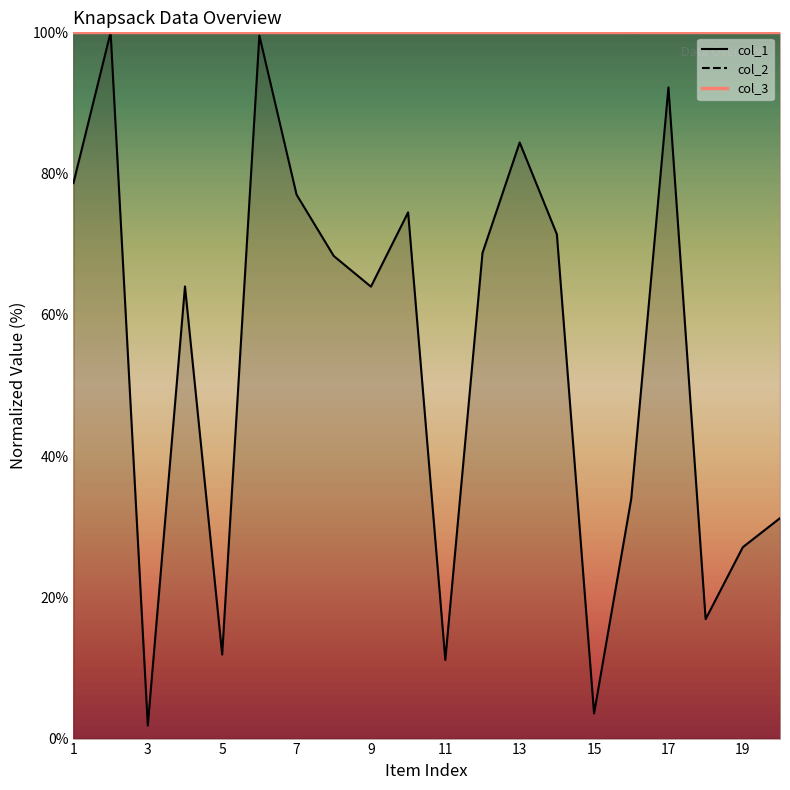

Reading right to left, what are all the values shown in this chart?

col_1: 20=31.2	19=27.1	18=16.9	17=92.2	16=34.0	15=3.6	14=71.4	13=84.4	12=68.8	11=11.1	10=74.5	9=64.0	8=68.3	7=77.0	6=99.5	5=11.9	4=64.0	3=1.8	2=100.0	1=78.7
col_2: 20=99.9	19=99.9	18=100.0	17=100.0	16=99.9	15=100.0	14=100.0	13=99.9	12=99.9	11=100.0	10=99.9	9=100.0	8=99.9	7=100.0	6=99.9	5=100.0	4=100.0	3=100.0	2=99.9	1=100.0